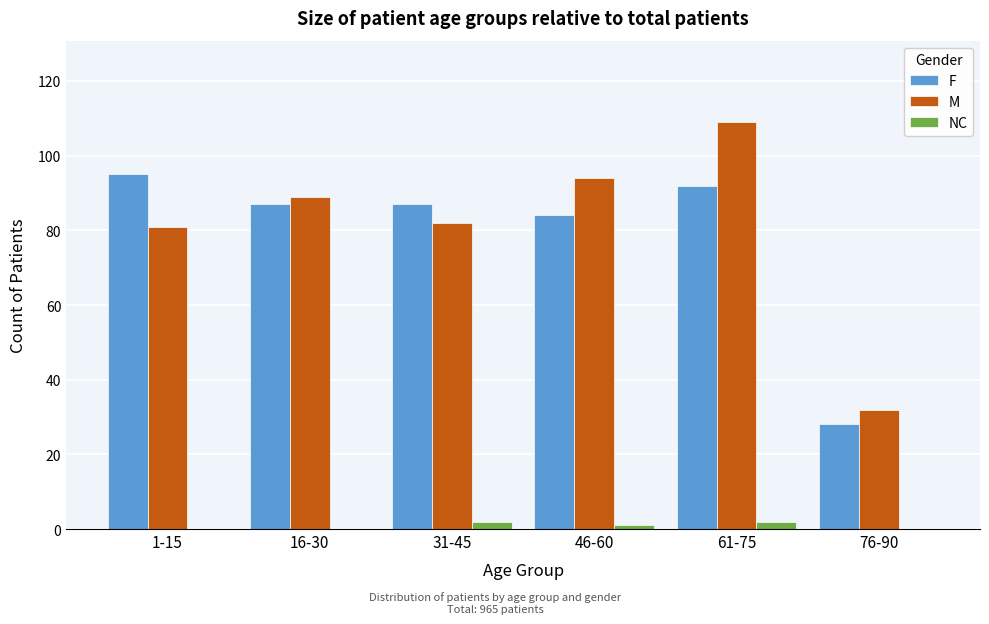

Reading left to right, list all the values displayed in this chart.

F: 1-15=95	16-30=87	31-45=87	46-60=84	61-75=92	76-90=28
M: 1-15=81	16-30=89	31-45=82	46-60=94	61-75=109	76-90=32
NC: 1-15=0	16-30=0	31-45=2	46-60=1	61-75=2	76-90=0